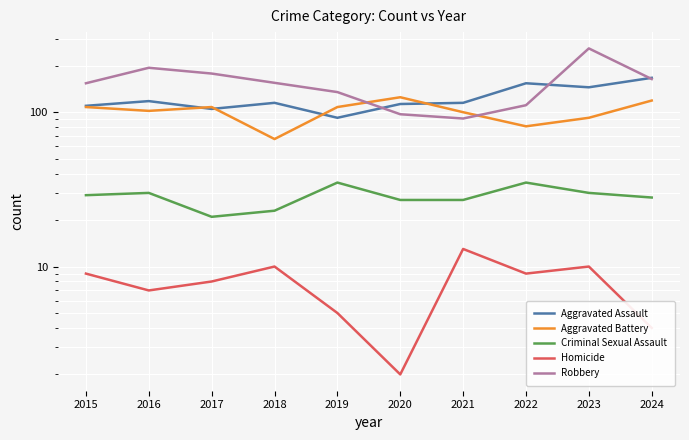

Where is the first local minimum for Aggravated Assault?

2017